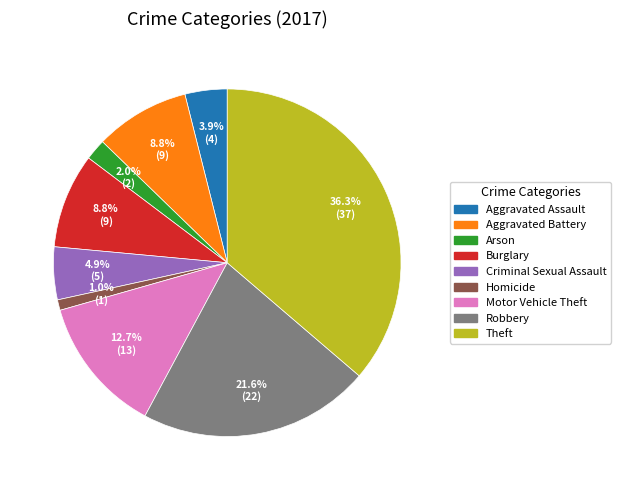

To the nearest percent, what is the combined percentage of Robbery and Aggravated Battery?

30%